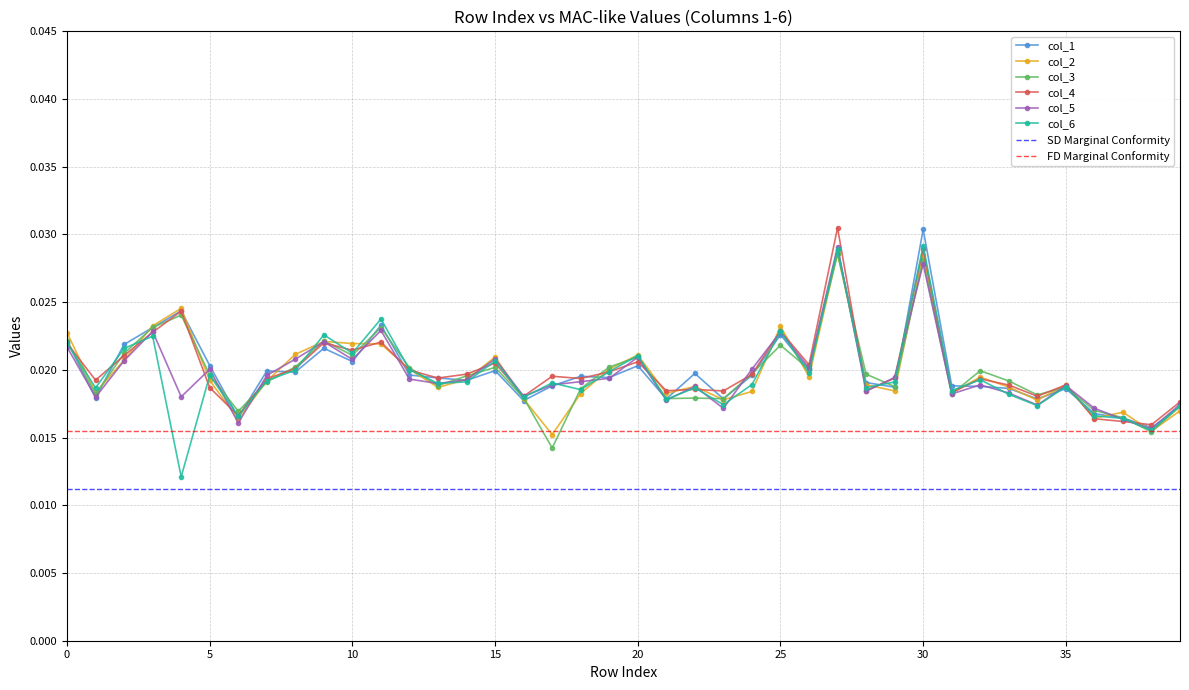

Count the number of categories in the chart.

40